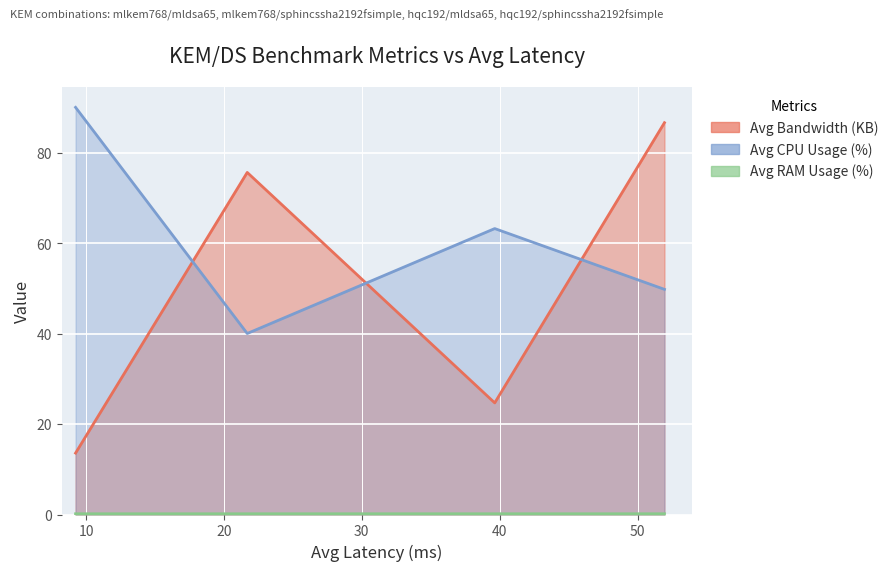

The value of Avg RAM Usage (%) at 39.64 is 0.3. True or false?

False